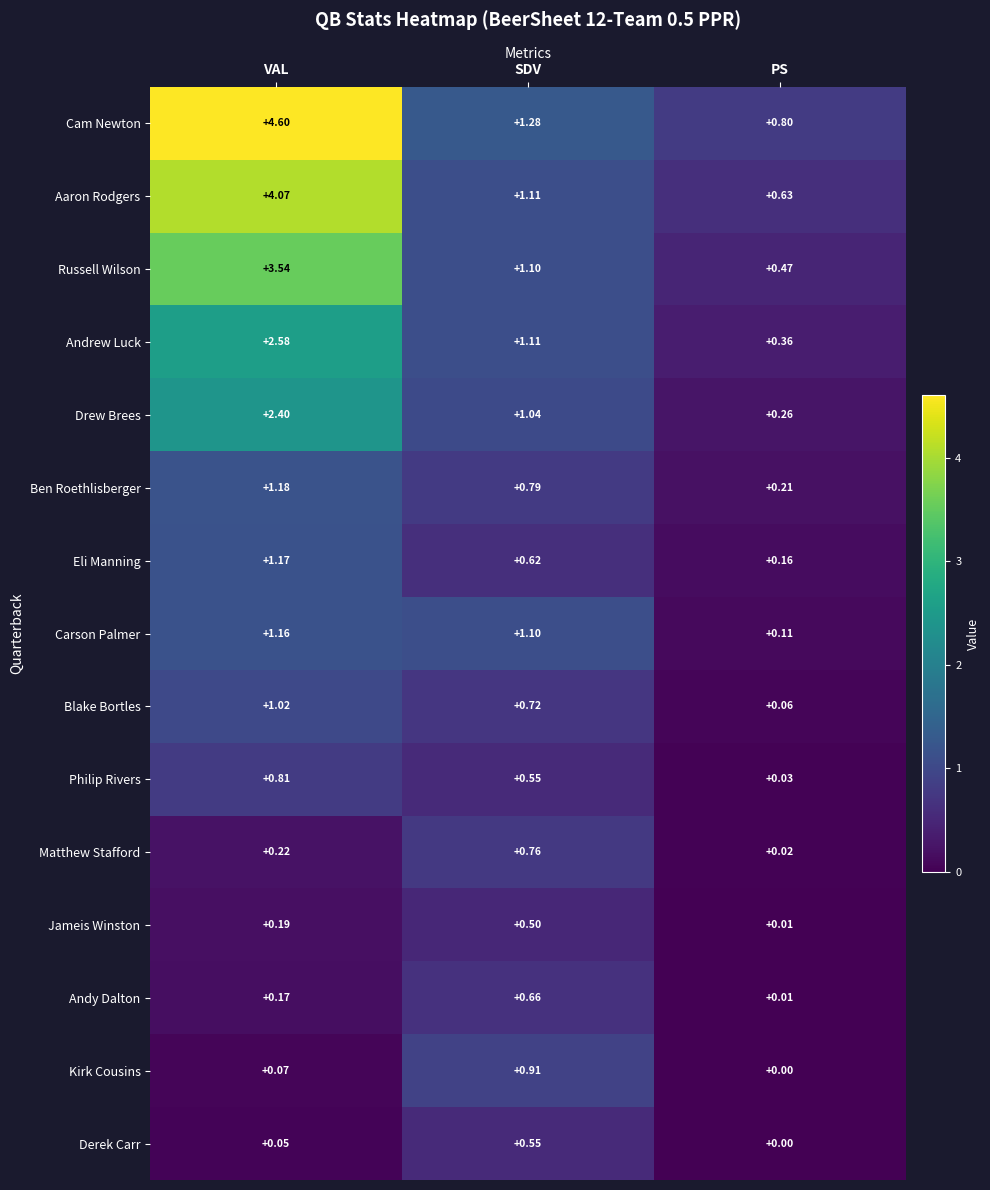

List the labels in order of Matthew Stafford value, largest first.

SDV, VAL, PS